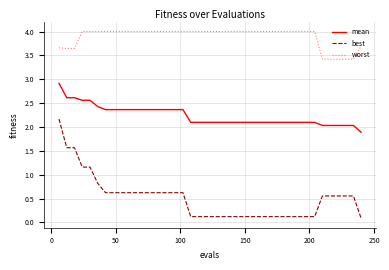

What is the greatest value displayed?

4.0